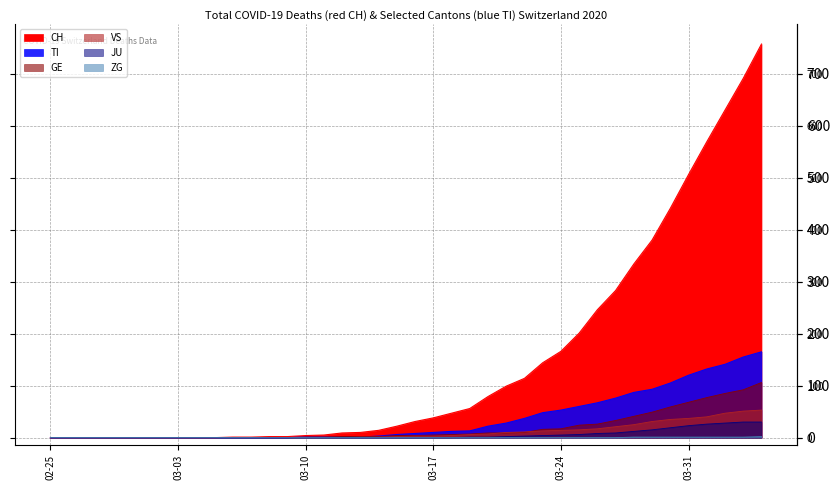

What is the difference between the second highest and second lowest values in the JU series?

30